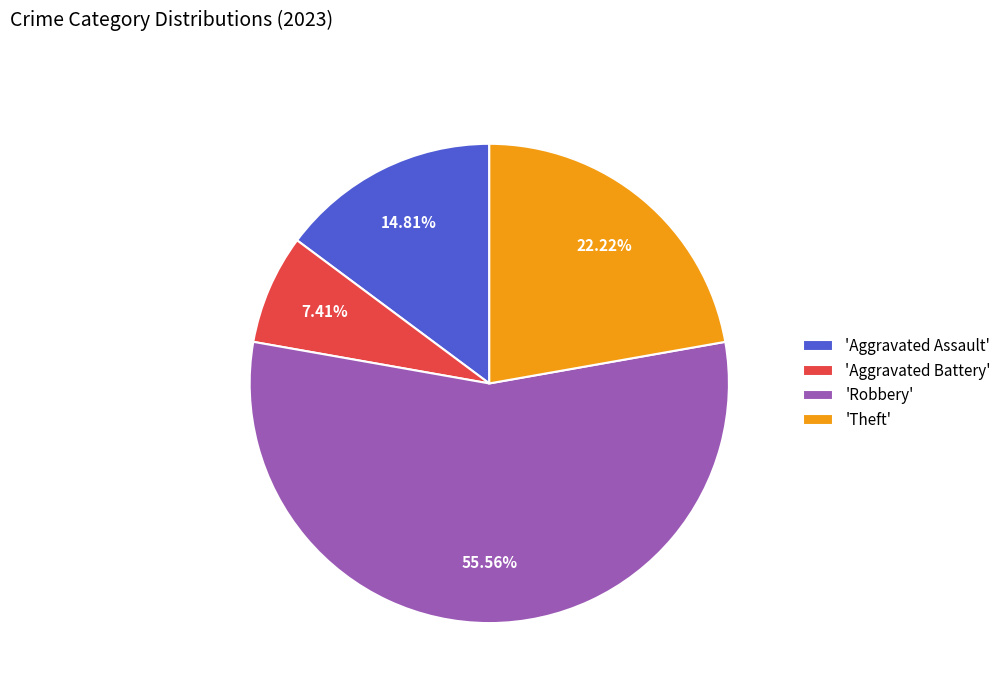

What is the majority slice?

'Robbery'